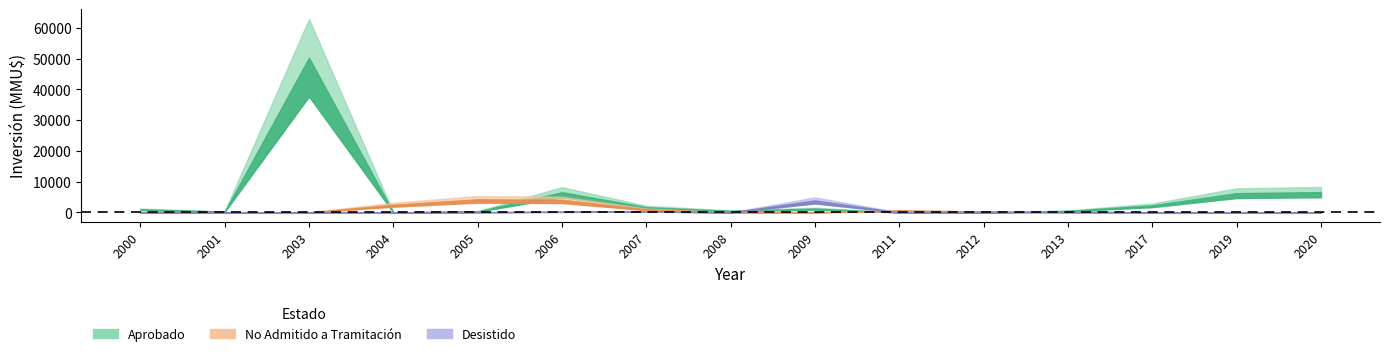

How many data points in No Admitido a Tramitación are above 0?

7